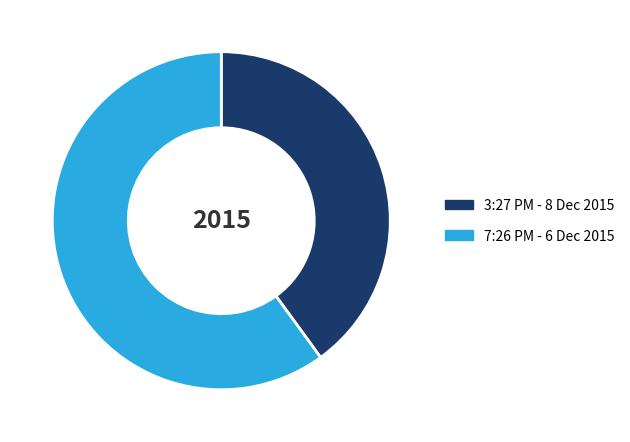

Is it true that 7:26 PM - 6 Dec 2015 is 71% of the pie?

False